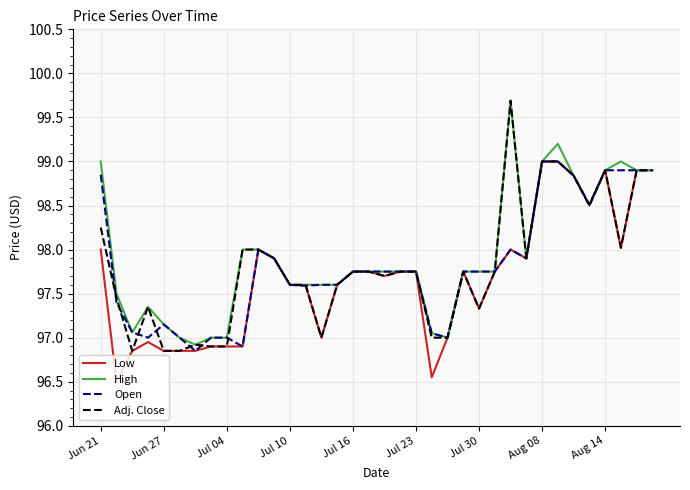

What is the maximum value shown in the chart?

99.7